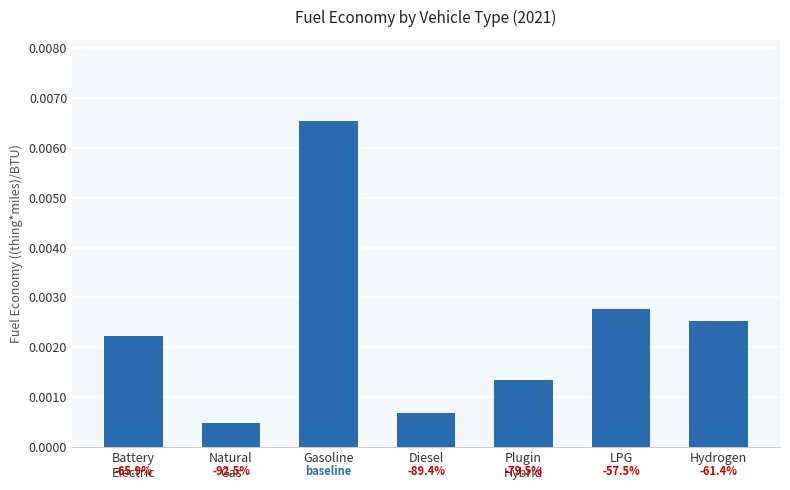

The chart shows a value of 0.0 at Gasoline. True or false?

True